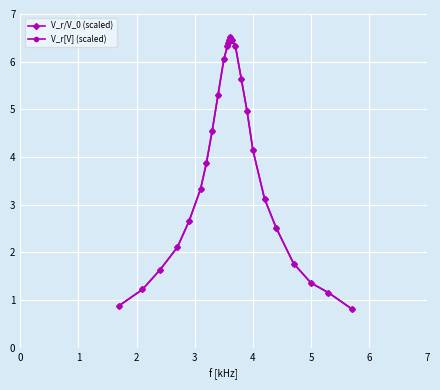

Reading right to left, list all the values displayed in this chart.

V_r/V_0 (scaled): 0.8	1.2	1.4	1.8	2.5	3.1	4.1	5.0	5.6	6.3	6.5	6.5	6.5	6.5	6.5	6.4	6.3	6.0	5.3	4.6	3.9	3.3	2.7	2.1	1.6	1.2	0.9
V_r[V] (scaled): 0.8	1.2	1.4	1.8	2.5	3.1	4.1	5.0	5.6	6.3	6.5	6.5	6.5	6.5	6.5	6.4	6.3	6.0	5.3	4.6	3.9	3.3	2.7	2.1	1.6	1.2	0.9